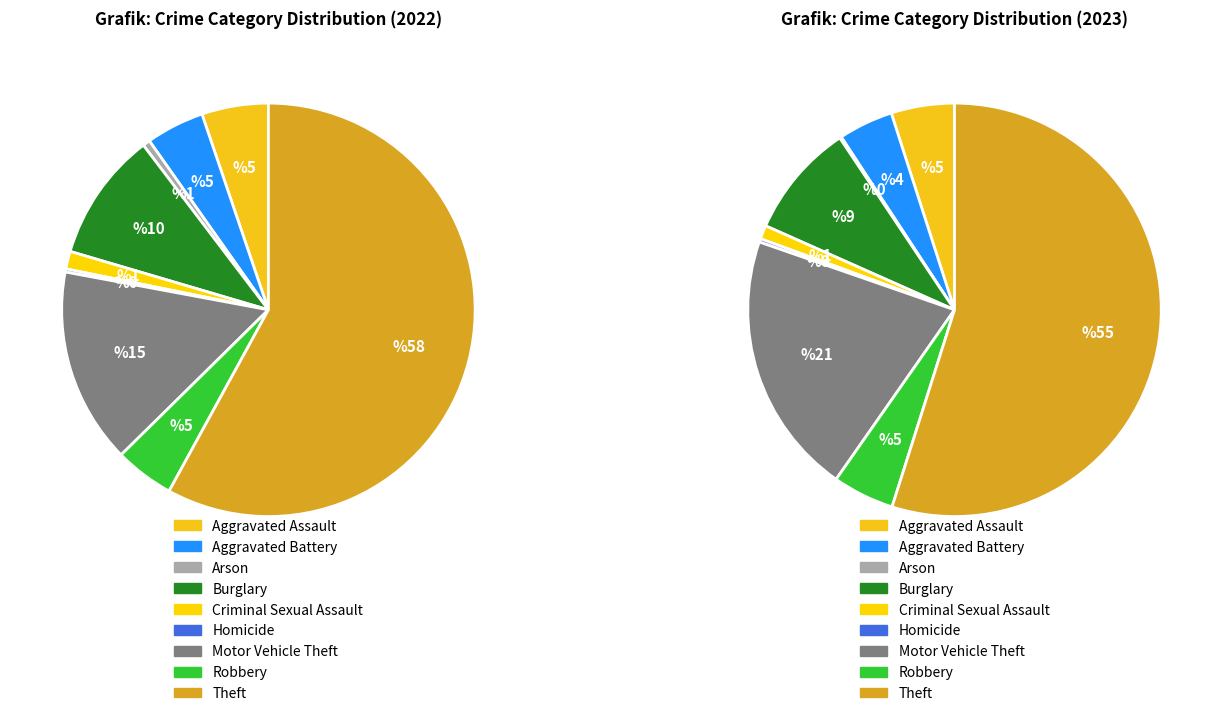

To the nearest percent, what is the combined percentage of 8 and 5?

58%